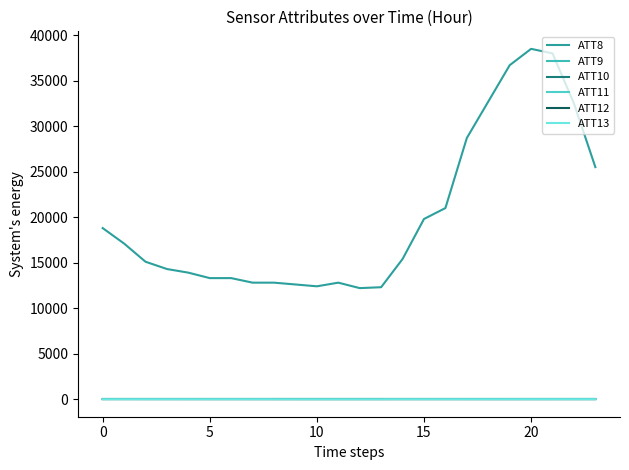

True or false: ATT9 and ATT10 cross at least once.

False